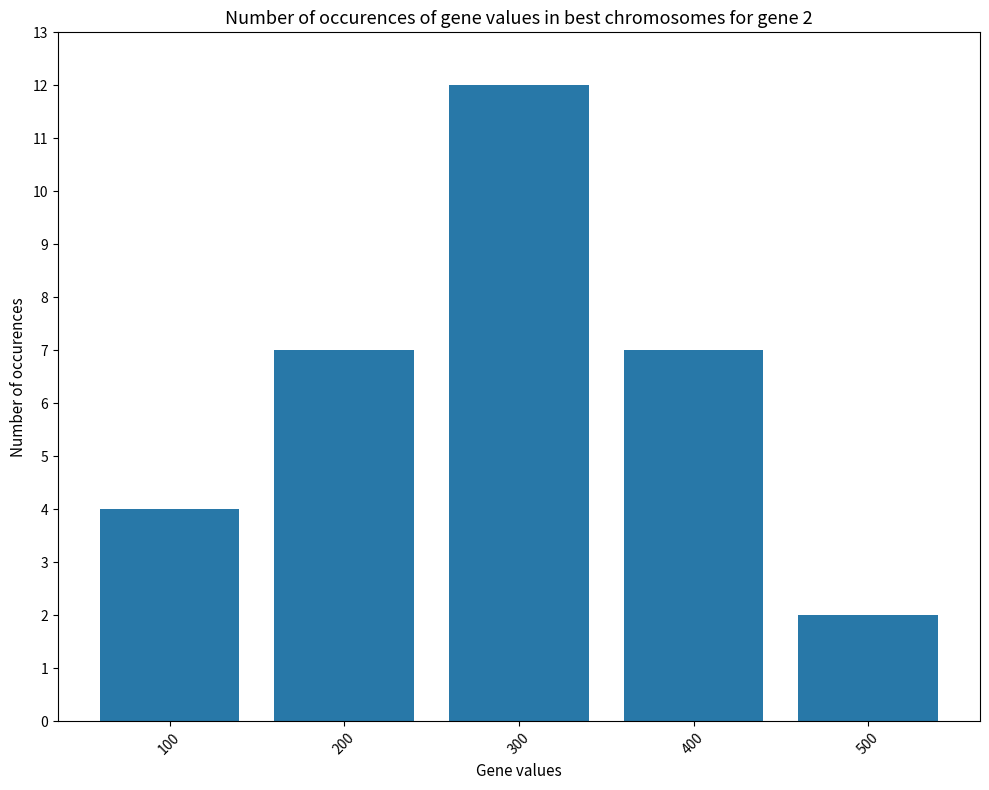

How many values are between 4 and 7?

3